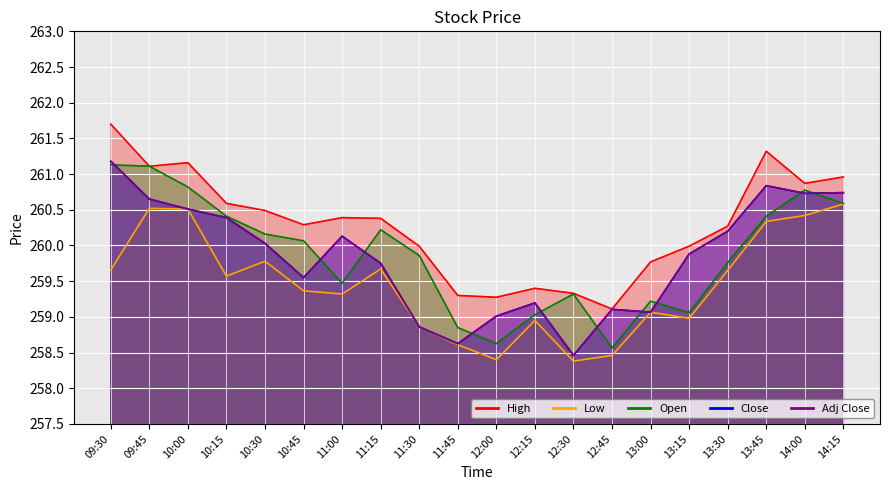

What is the approximate value of Low at 10:30?

259.8